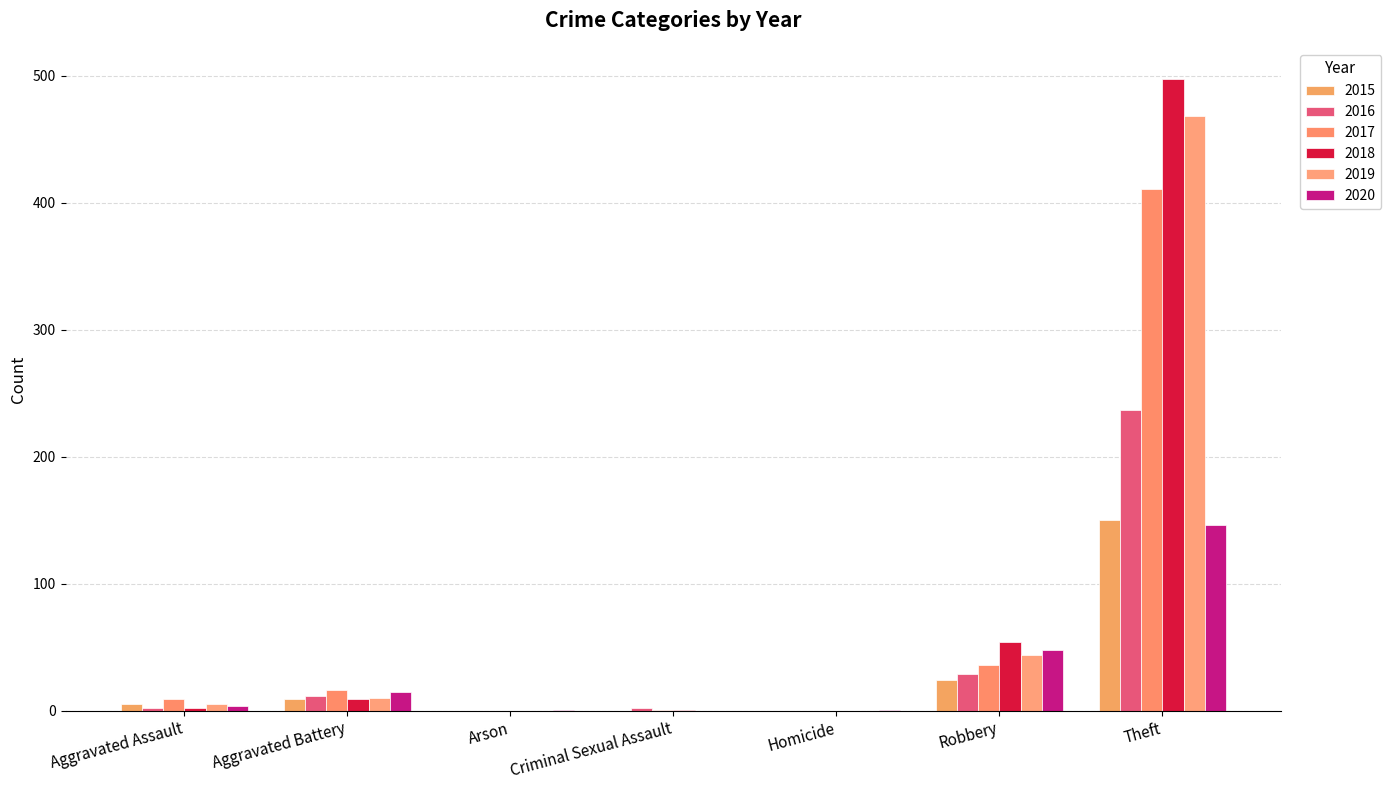

How many series are shown in this chart?

6